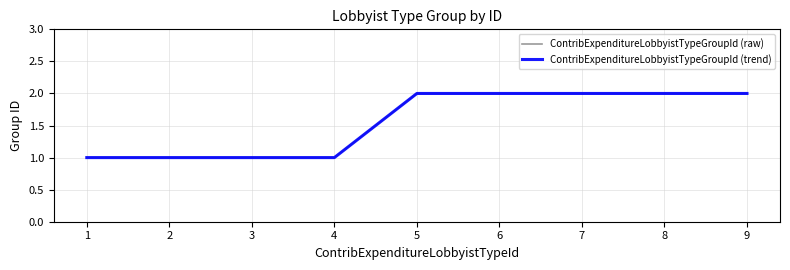

Does the chart have visible grid lines?

Yes